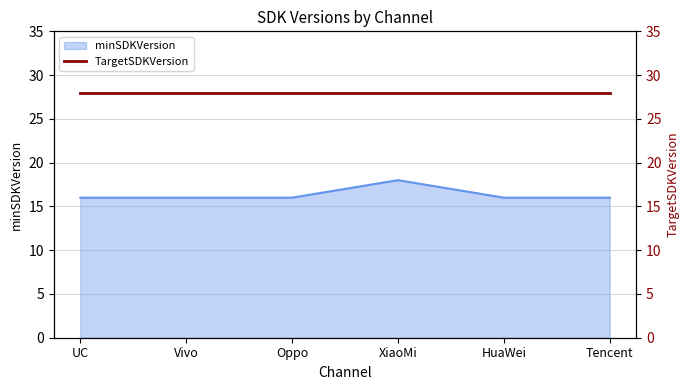

What is the approximate value at Oppo?

16